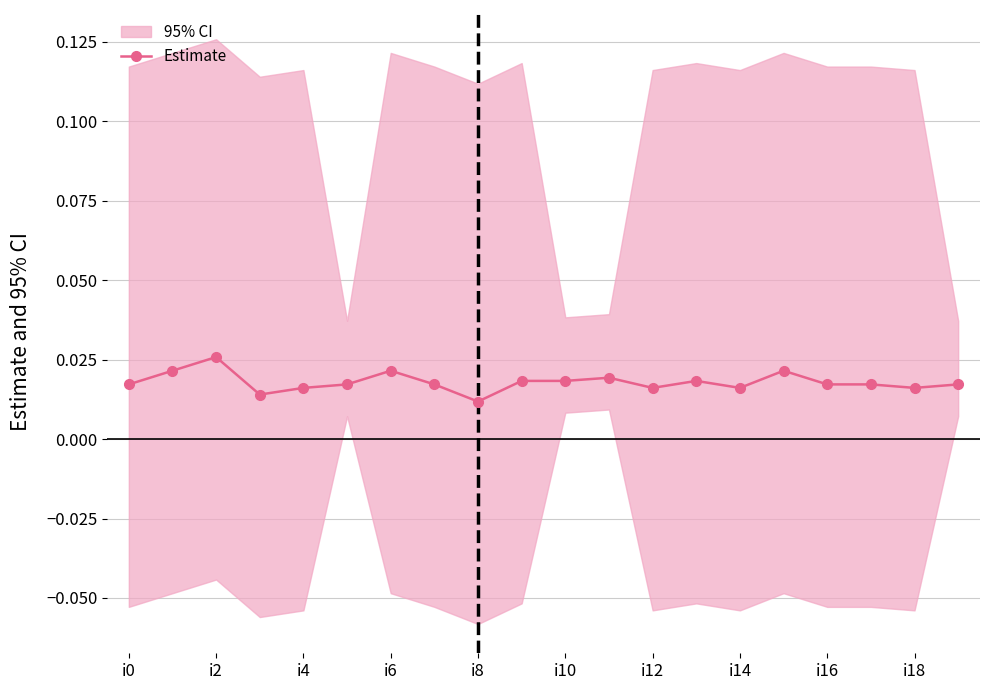

Count the values in the range 0 to 1.

20